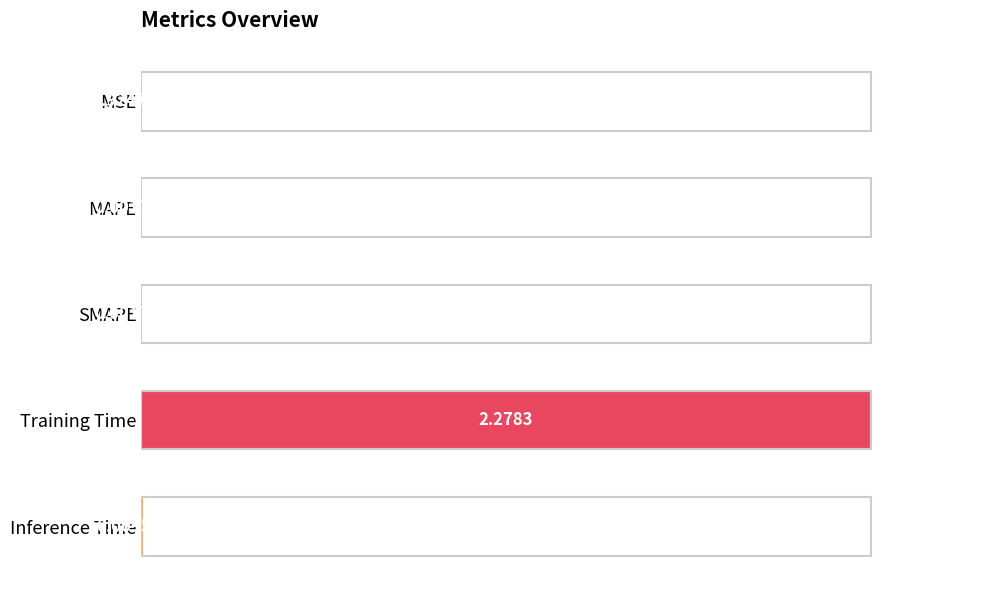

Which label corresponds to the largest value in the chart?

Training Time